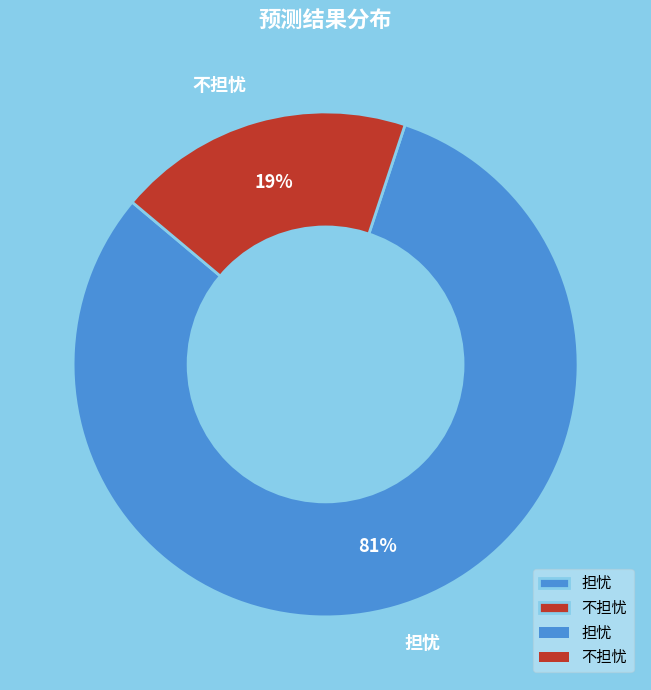

To the nearest percent, what is the combined percentage of 担忧 and 不担忧?

100%